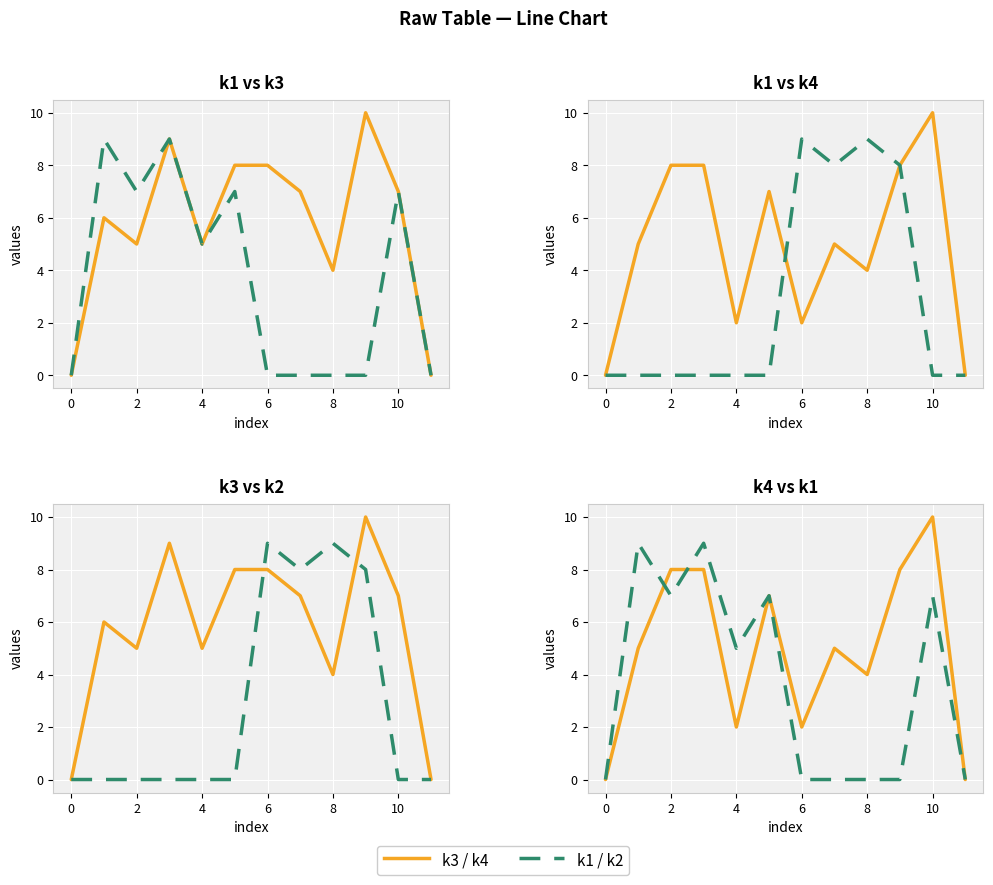

In k_dashed, how many points are higher than both neighbors (excluding endpoints)?

4